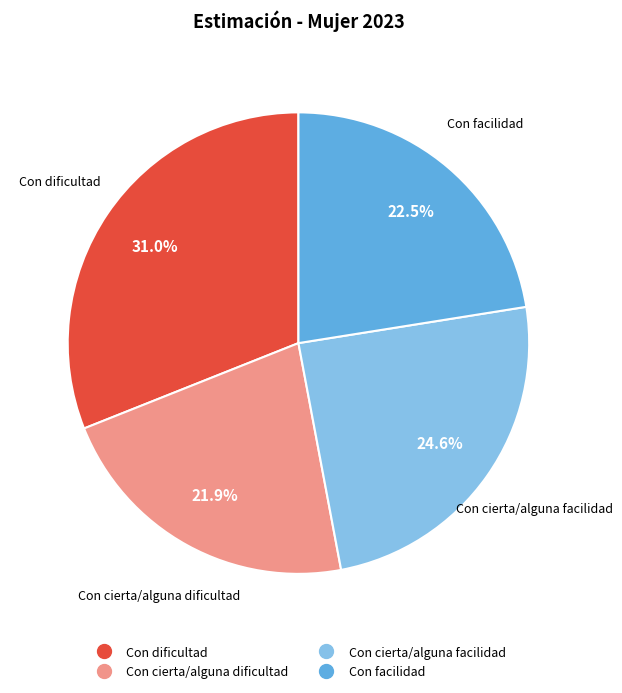

What is the largest slice in the pie chart?

Con dificultad